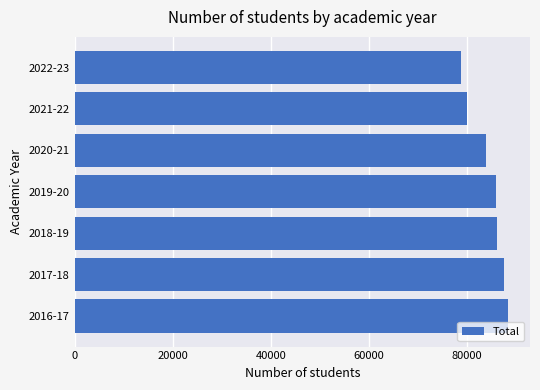

Which category has the lowest value across all series?

2022-23